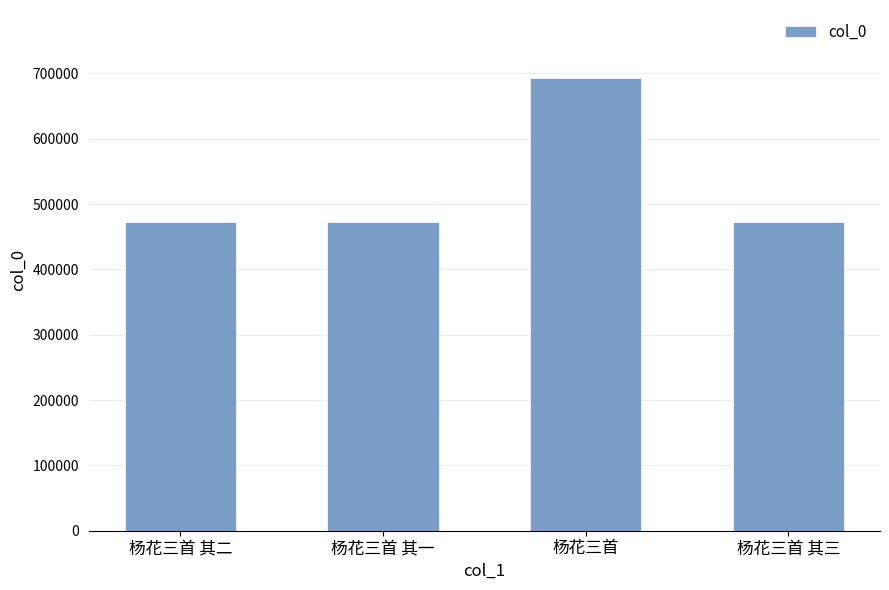

What is the label of the 1st bar from the right?

杨花三首 其三